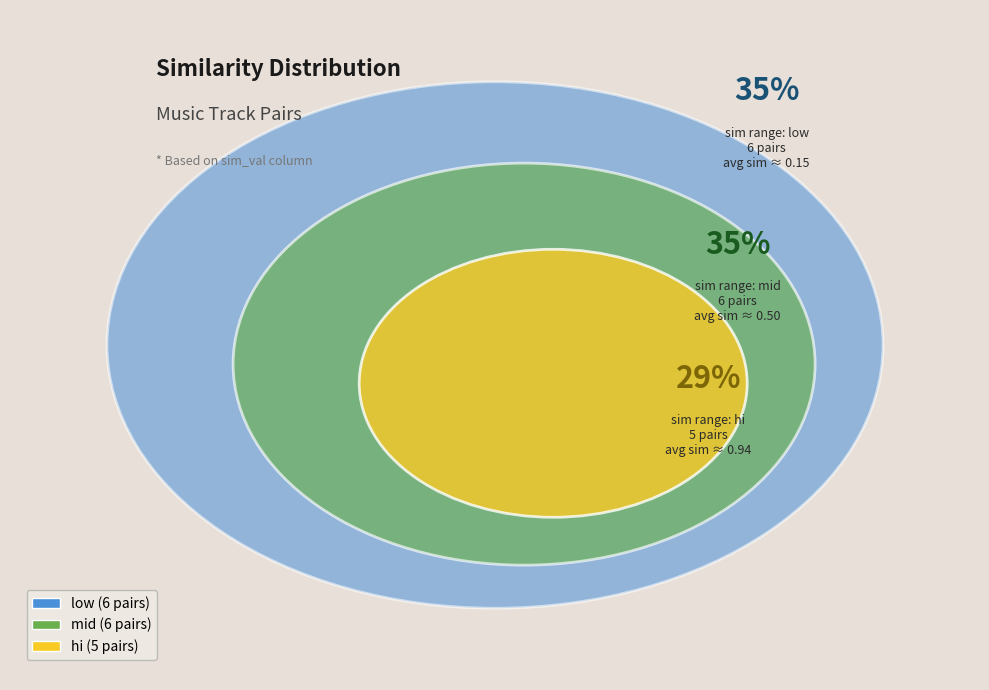

The low slice represents 19% of the pie. True or false?

False